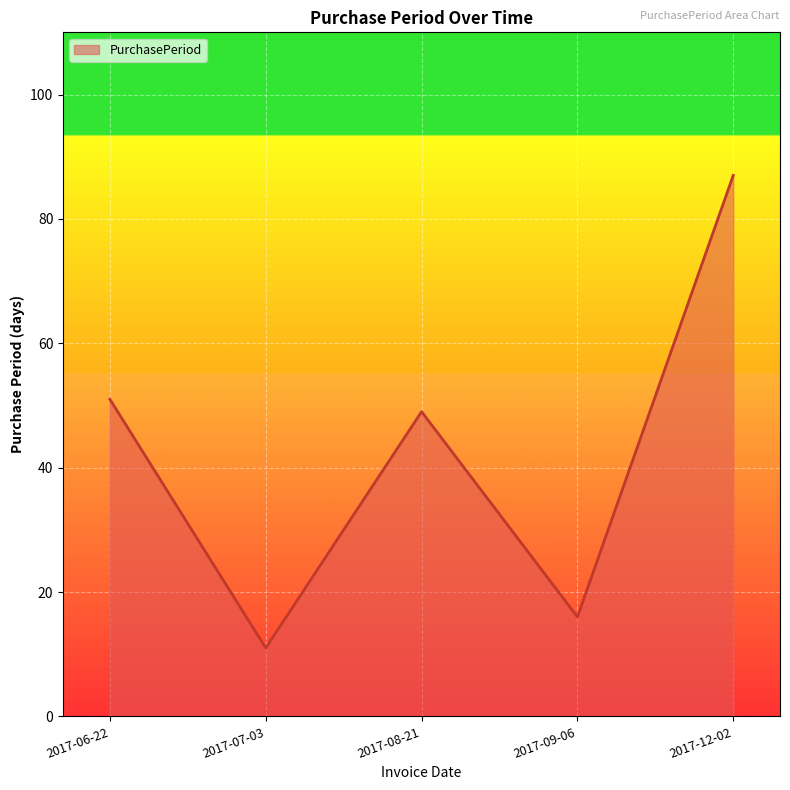

Between 2017-08-21 and 2017-07-03, which is larger?

2017-08-21